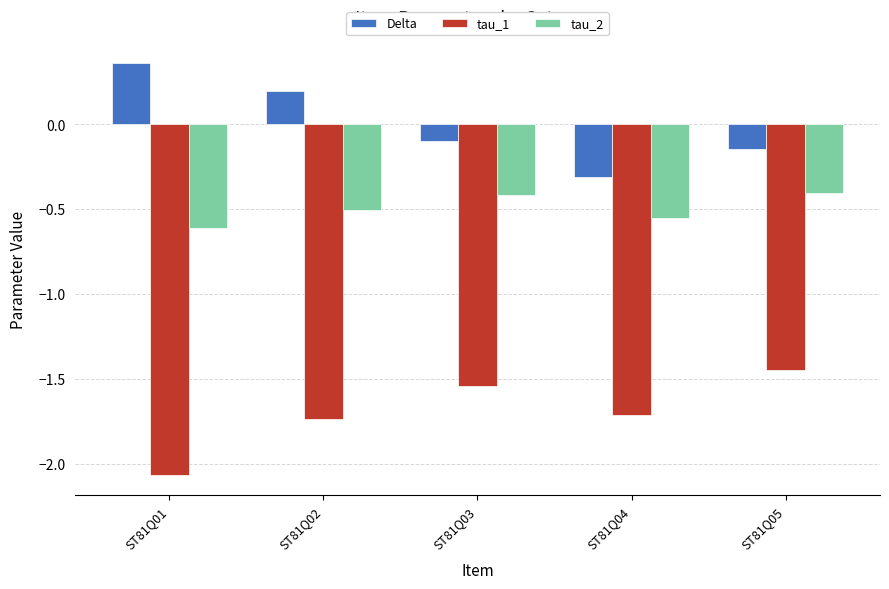

The Delta series shows 0.2 at ST81Q02. True or false?

True